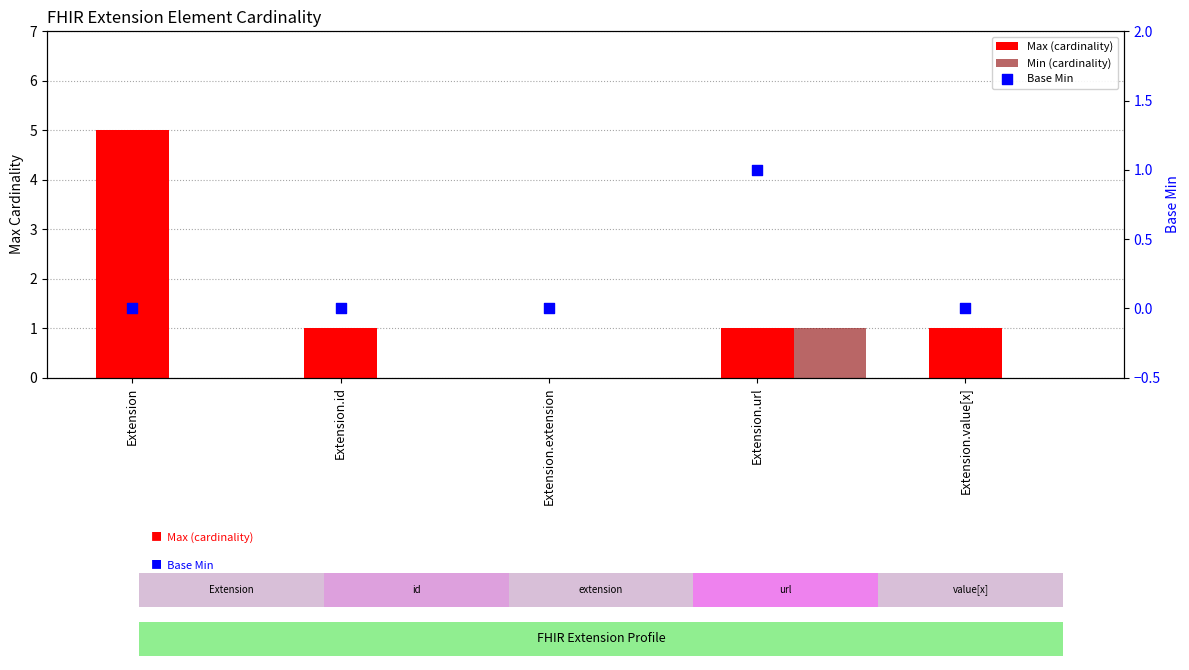

At how many categories does at least one series exceed 0?

4